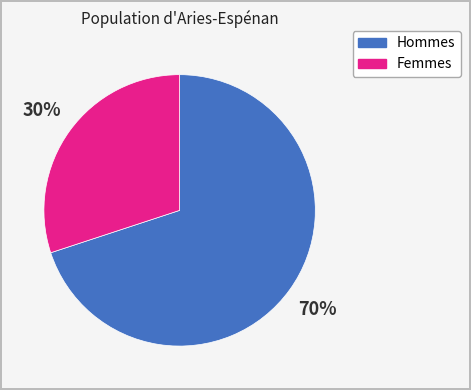

Is there any slice that represents more than half of the pie?

Yes